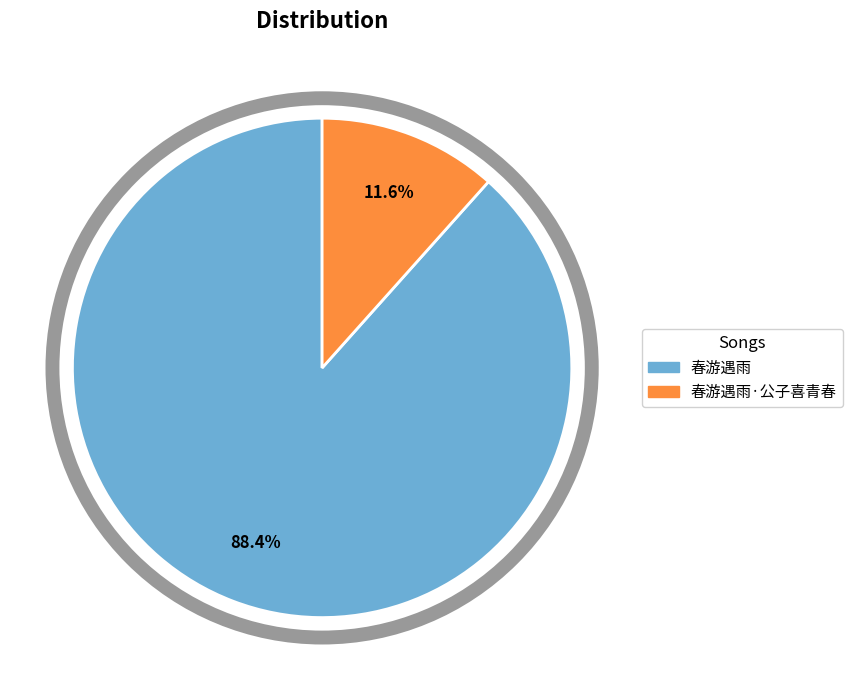

How many segments does this pie chart have?

2